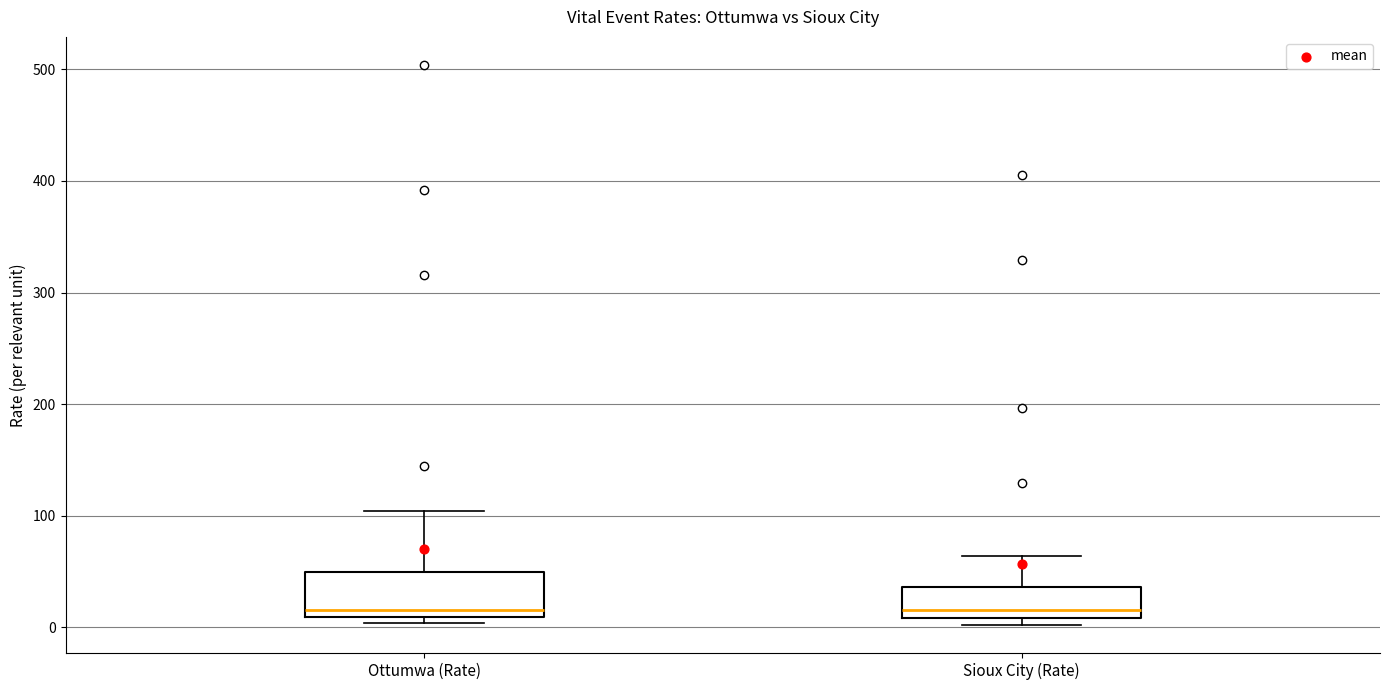

Which box is the tallest, from its lower edge to its upper edge?

Ottumwa (Rate)